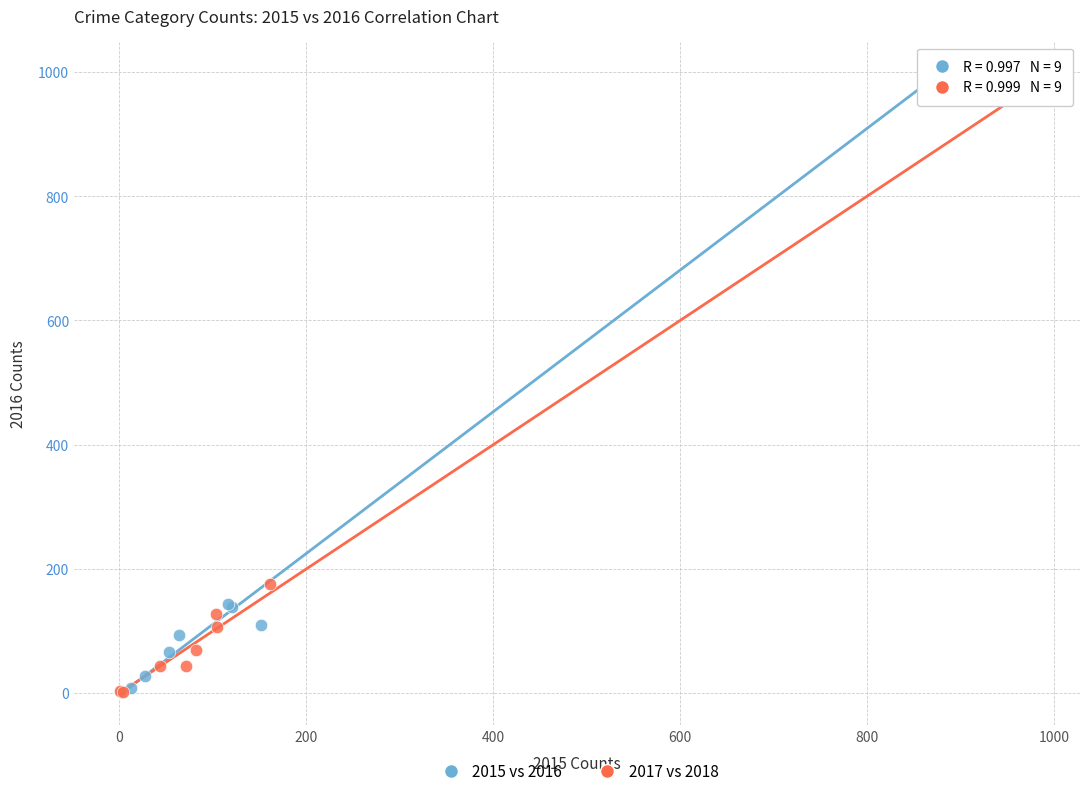

Which series reaches the maximum Y coordinate?

2015 vs 2016